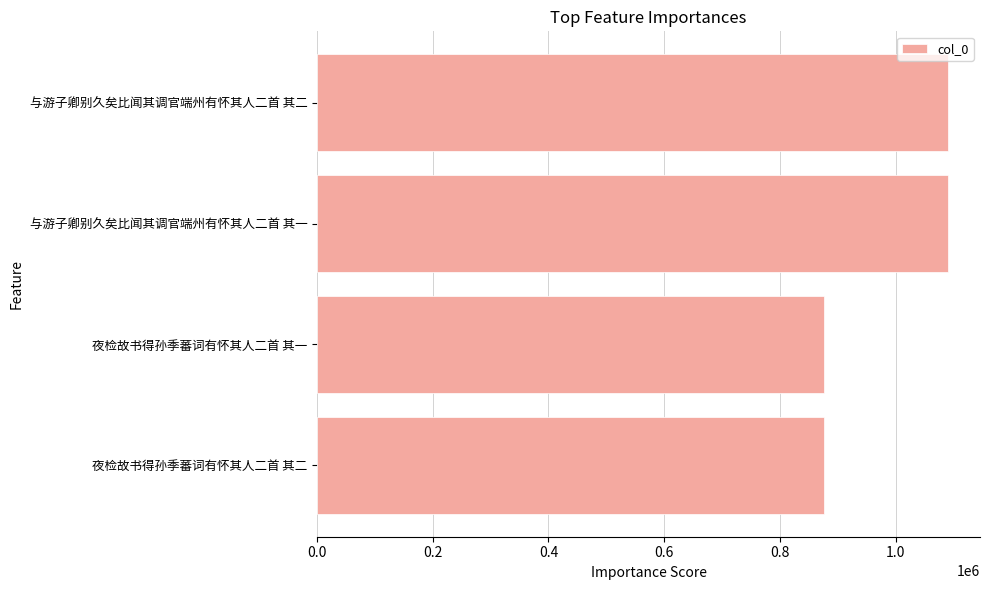

What is the difference between the maximum and second lowest values?

214509